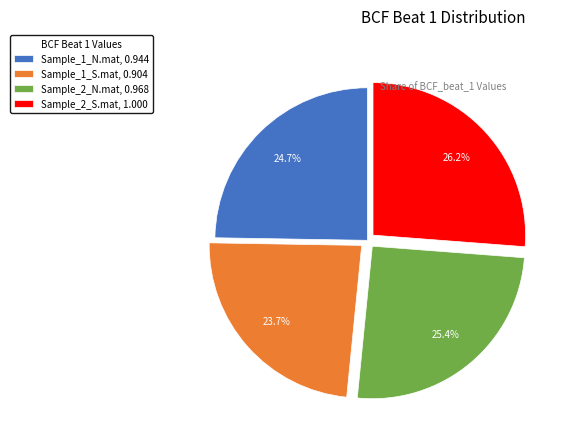

Count the number of slices in the pie.

4